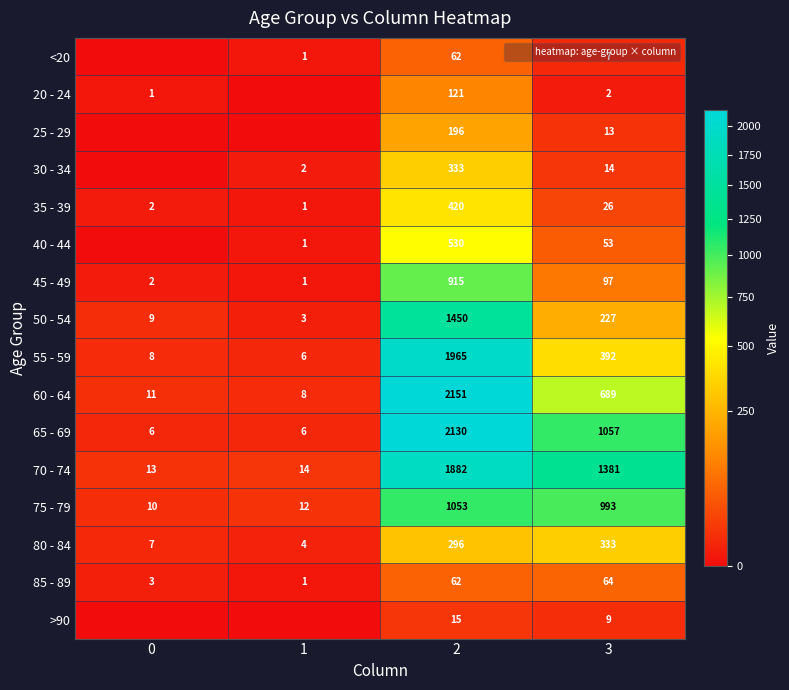

Count the number of data series in this chart.

16